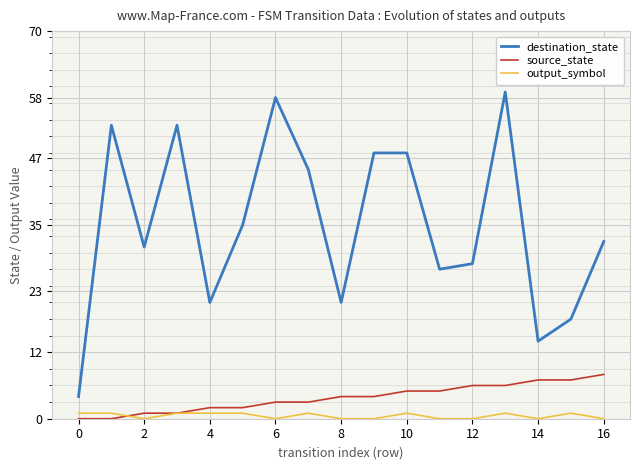

Which series has the largest total across all categories?

destination_state